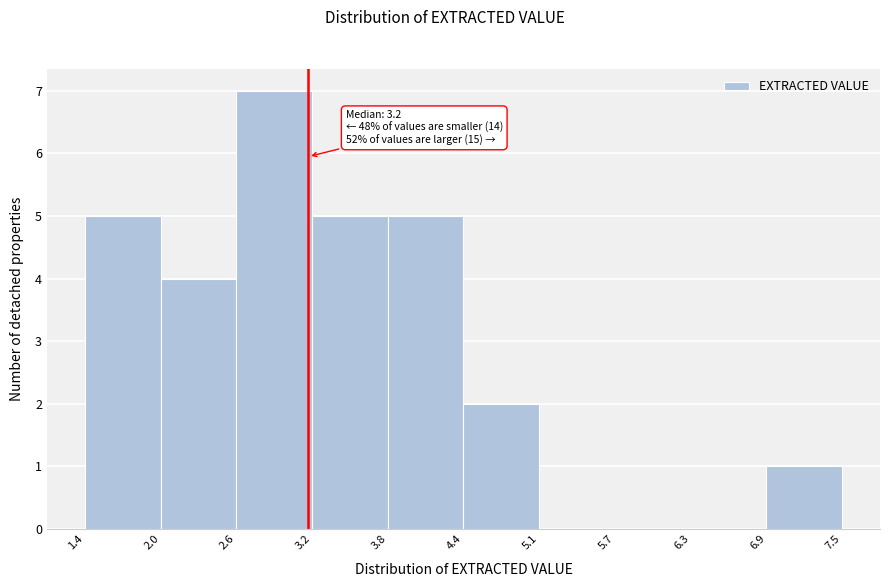

Over which range of the x-axis is the bar tallest?

2.6 to 3.2